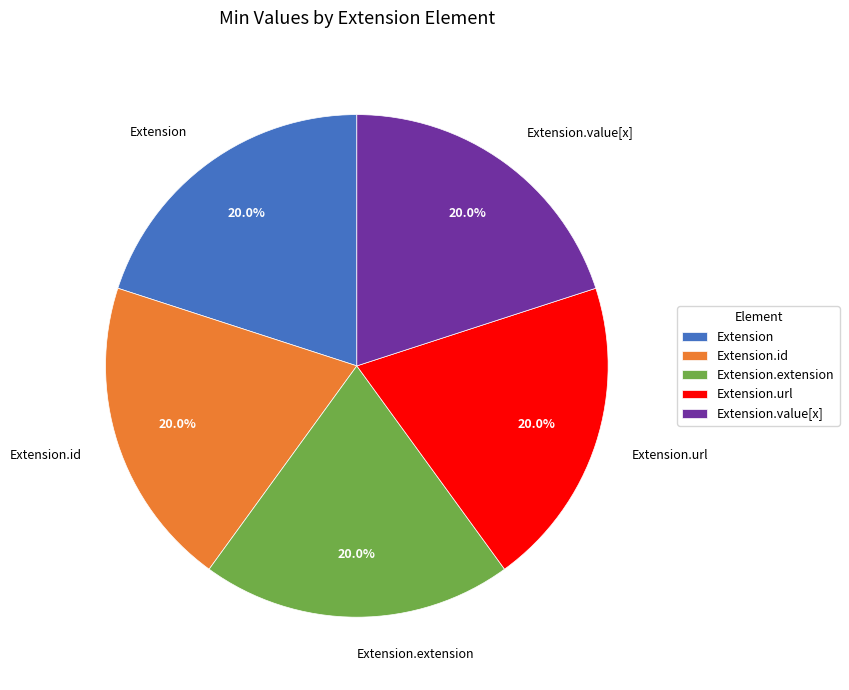

Count the number of slices in the pie.

5